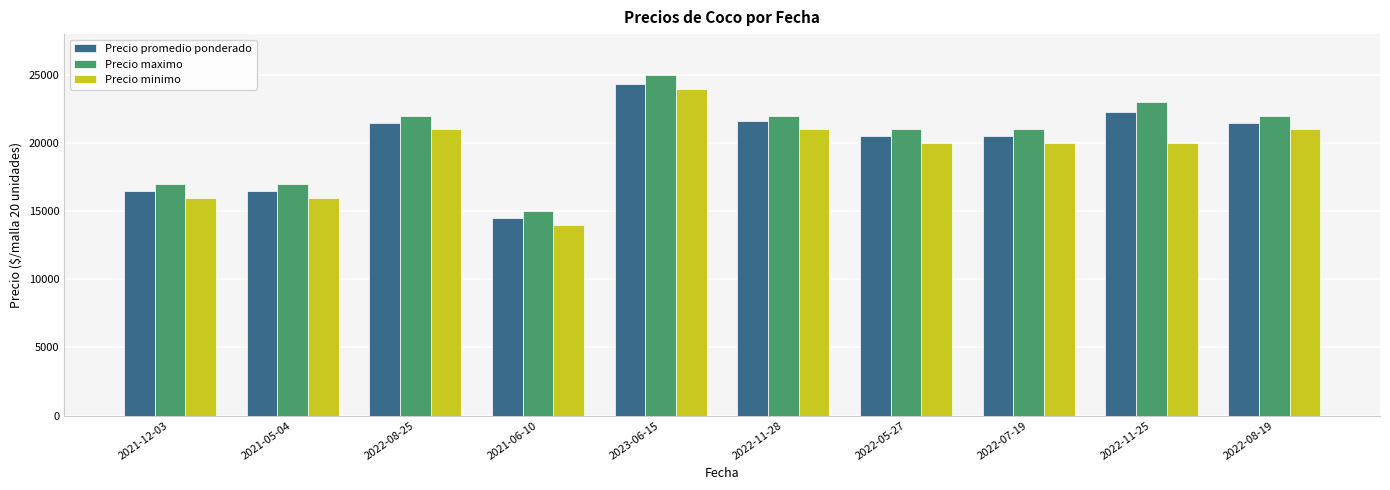

Where does the Precio minimo series first go above 20000?

2022-08-25